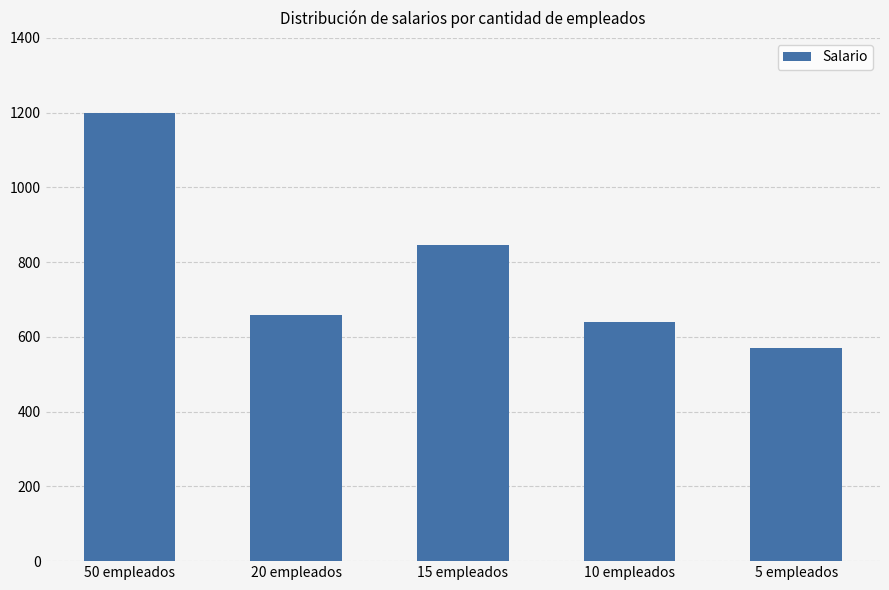

What is the difference between the values at 50 empleados and 5 empleados?

630